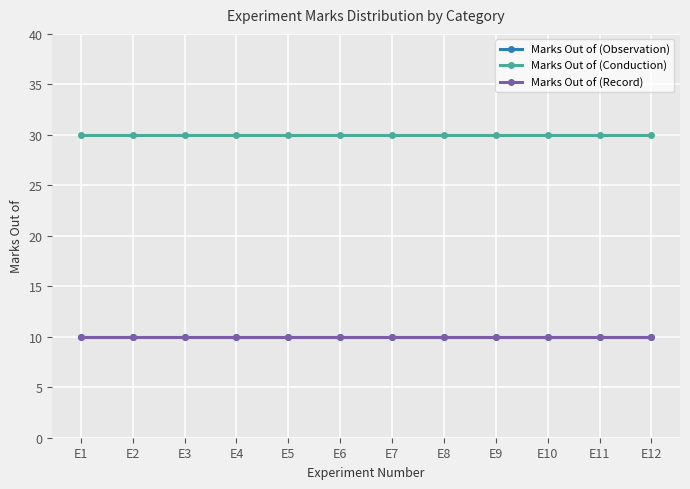

Is this an area chart (filled region under the line)?

No